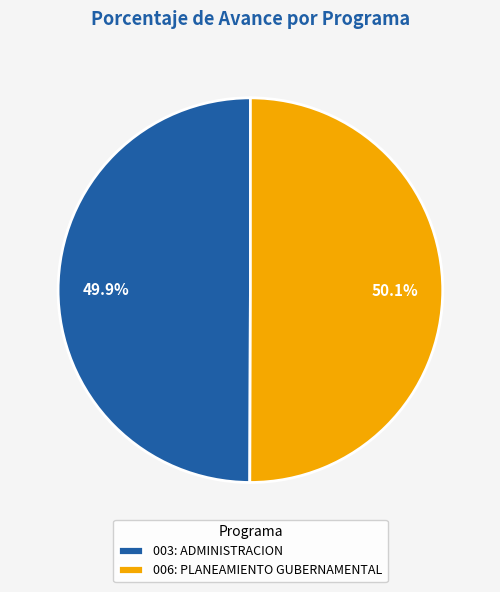

Is it true that 003: ADMINISTRACION is 59% of the pie?

False